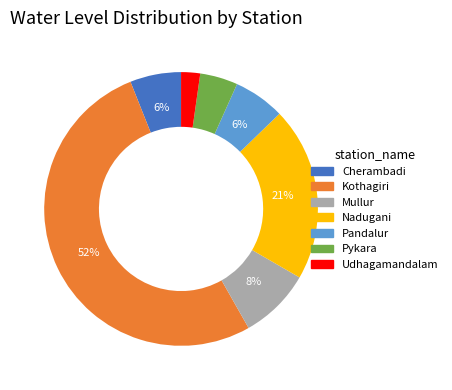

What percentage is the Udhagamandalam slice, to the nearest percent?

2%